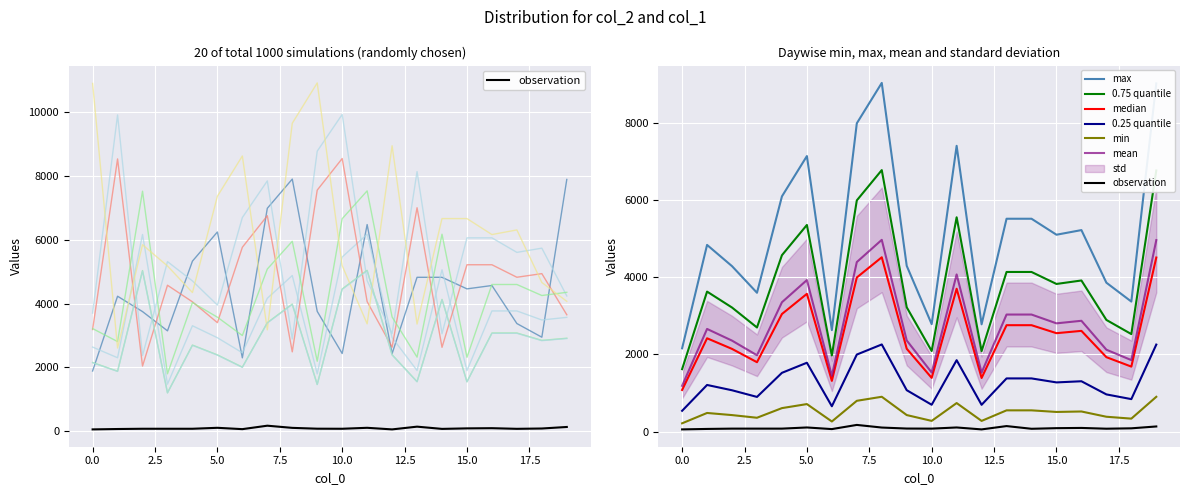

Reading left to right, list all the values displayed in this chart.

col_2: 1887.3	4228.4	3747.4	3144.8	5327.7	6240.7	2299.2	6982.3	7897.1	3754.4	2434.7	6472.5	2430.3	4821.3	4821.3	4459.3	4564.2	3373.1	2945.5	7885.7
col_1: 58.0	70.0	78.0	78.0	78.0	108.0	66.0	174.0	106.0	80.0	78.0	108.0	58.0	144.0	74.0	90.0	96.0	76.0	86.0	134.0